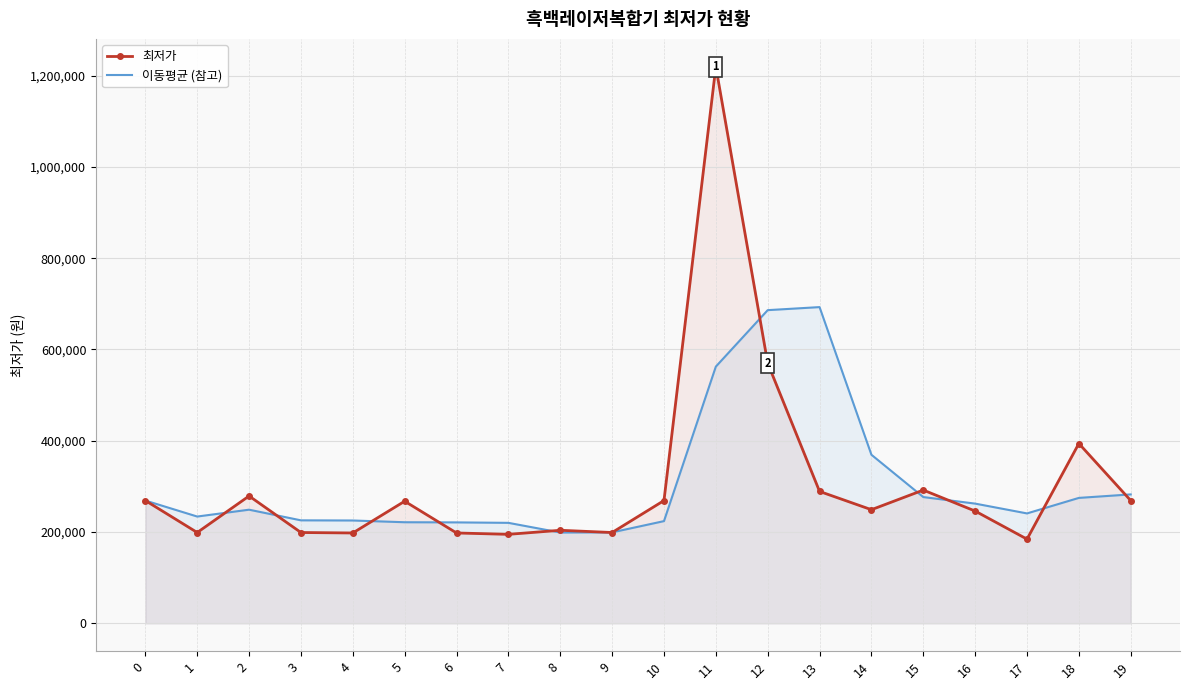

At which category does 최저가 reach its first local peak?

2